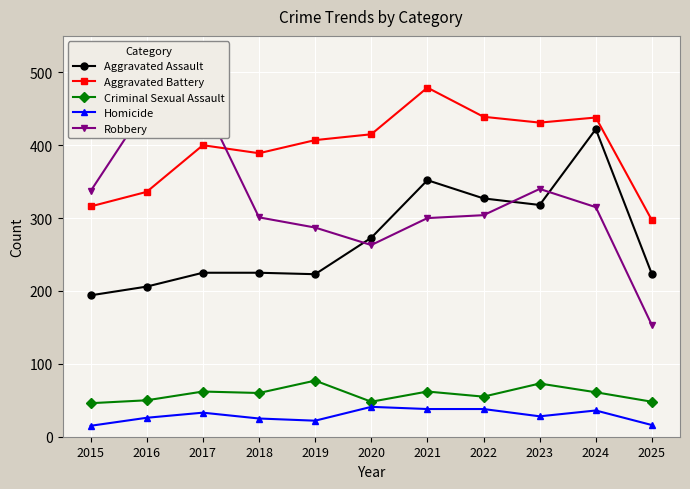

Which has a higher value, 2025 or 2018?

2018